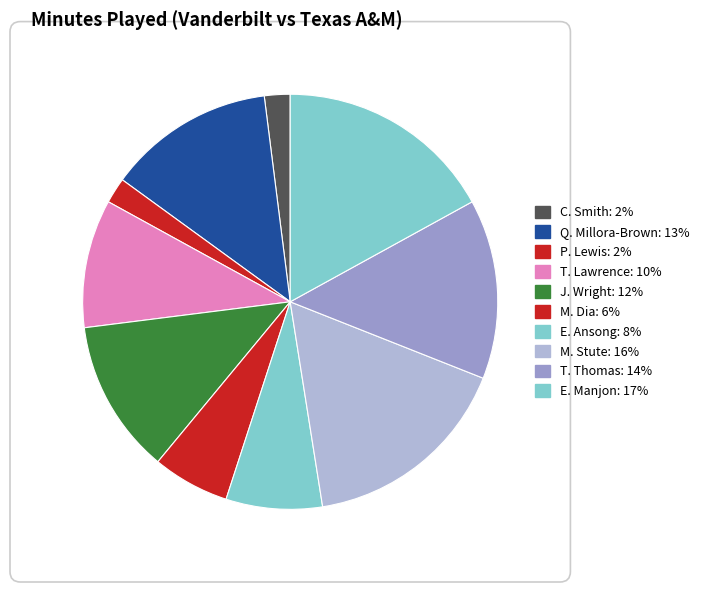

Is J. Wright the majority of the pie?

No